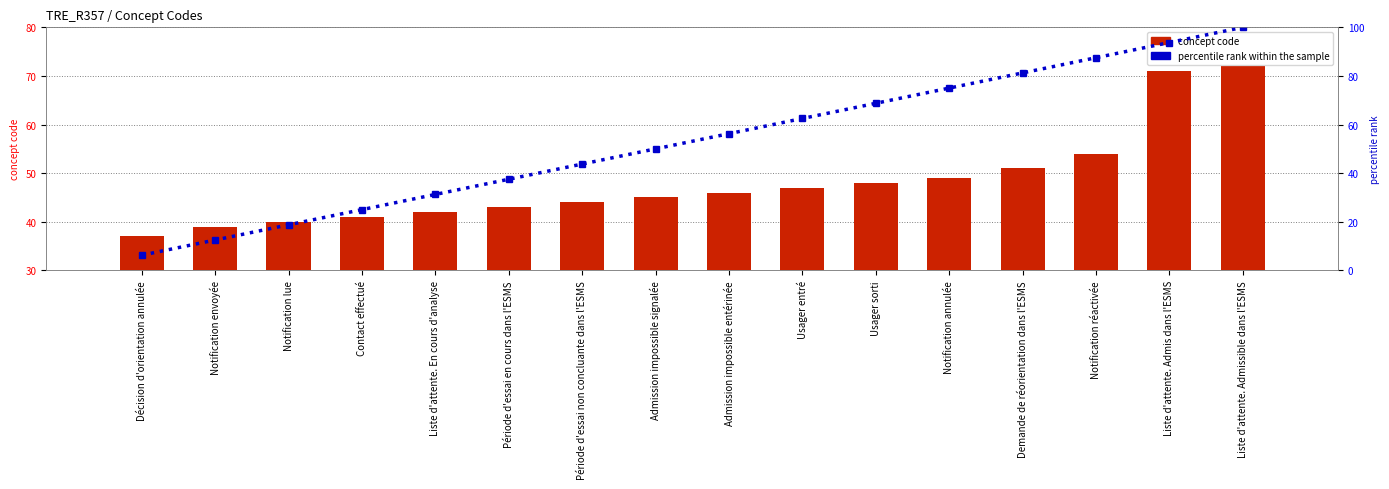

What is the approximate value of percentile rank within the sample at Notification annulée?

75.0